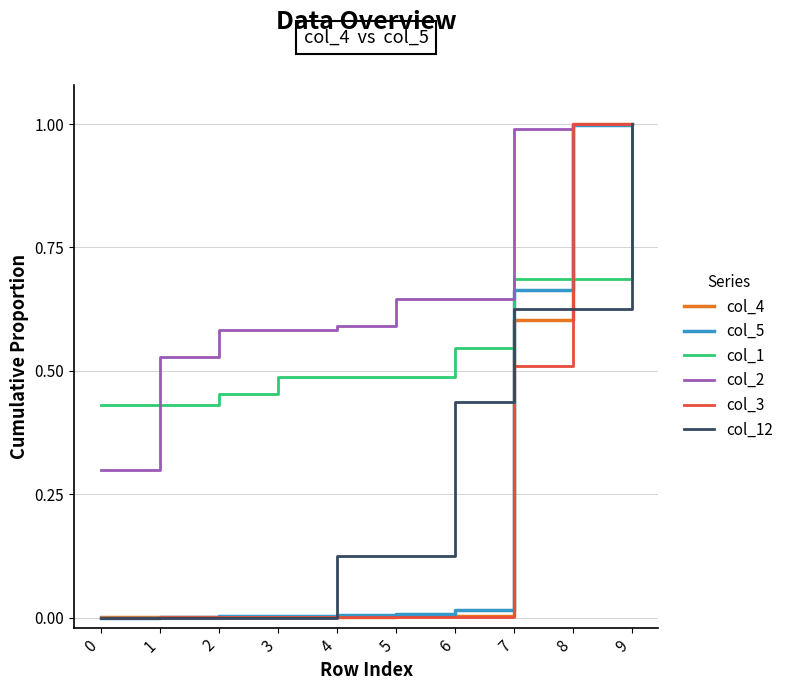

What is the maximum value shown in the chart?

1.0